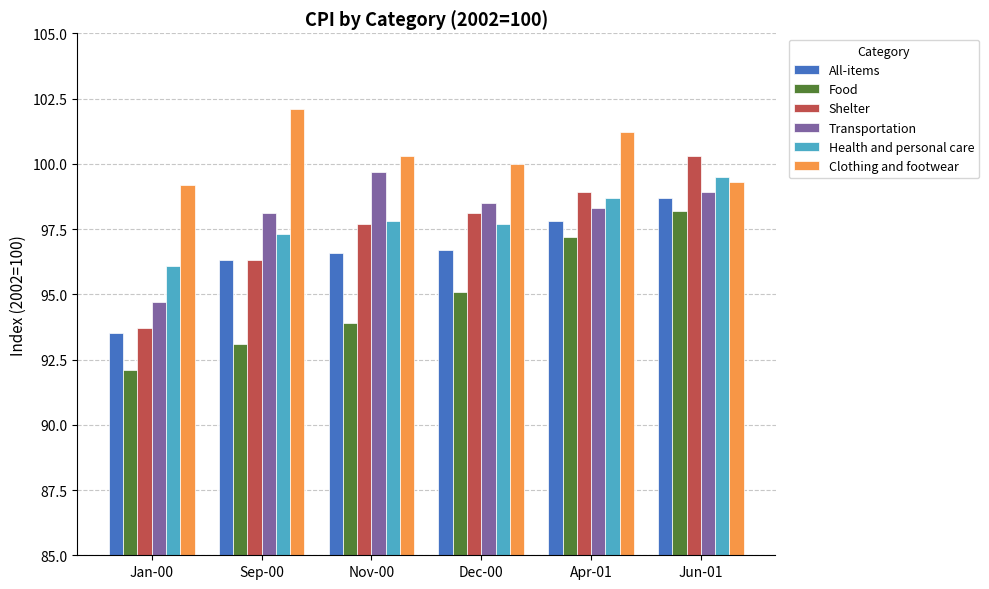

Which series changed the most between Jan-00 and Apr-01?

Shelter